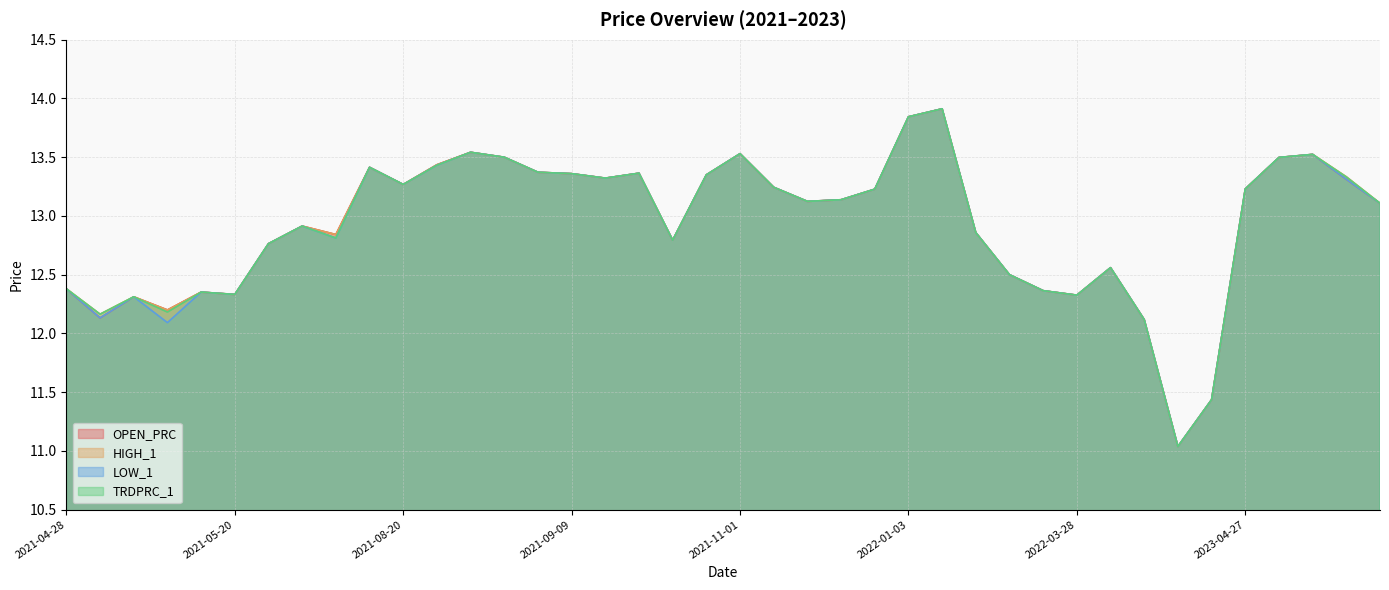

Does the chart have visible grid lines?

Yes